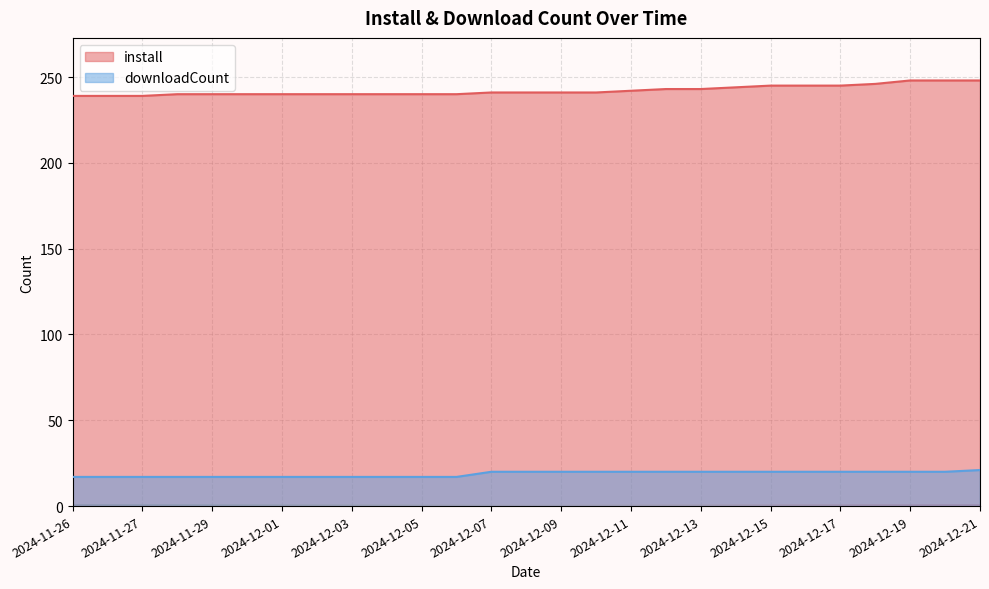

What is the value of the downloadCount point at the 6th from the left?

17